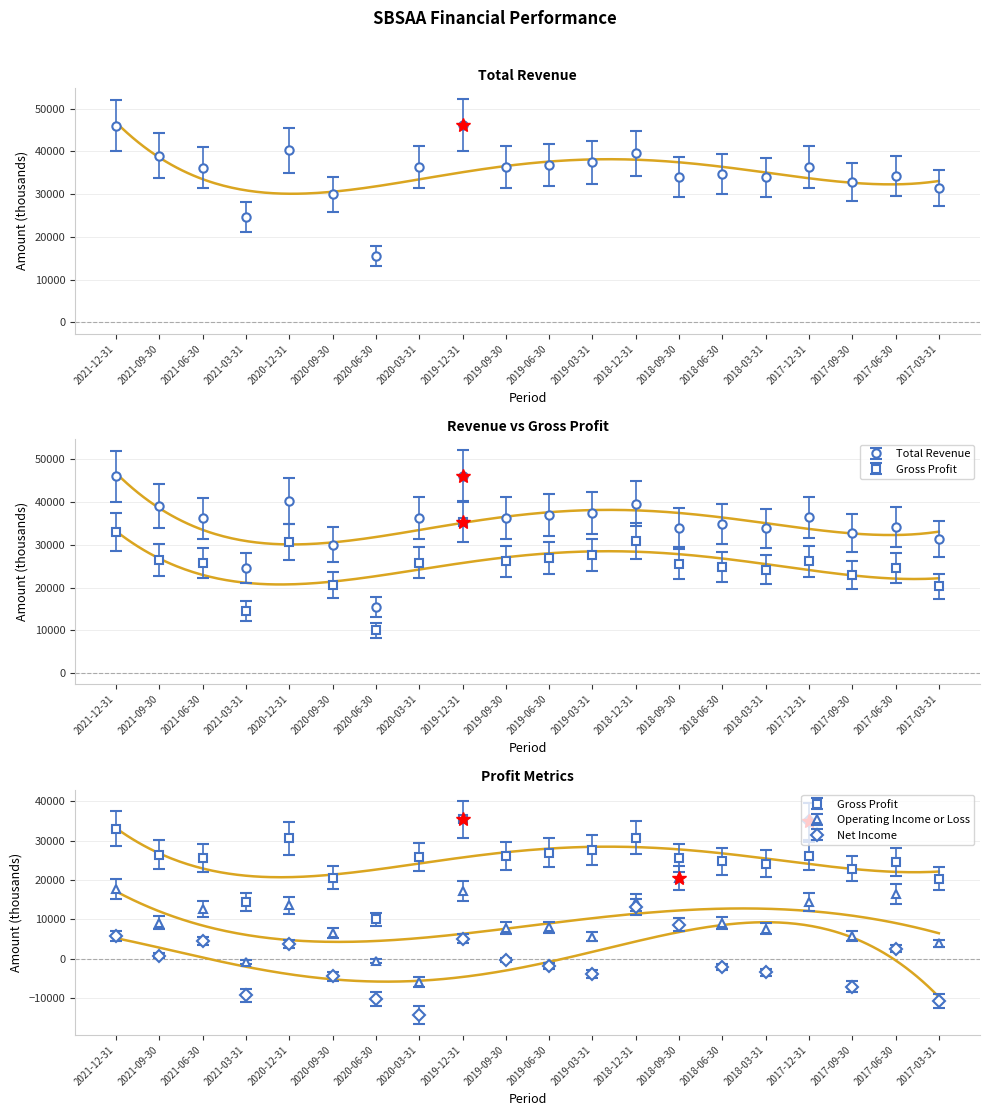

In Operating Income or Loss, how many points are lower than both neighbors (excluding endpoints)?

7